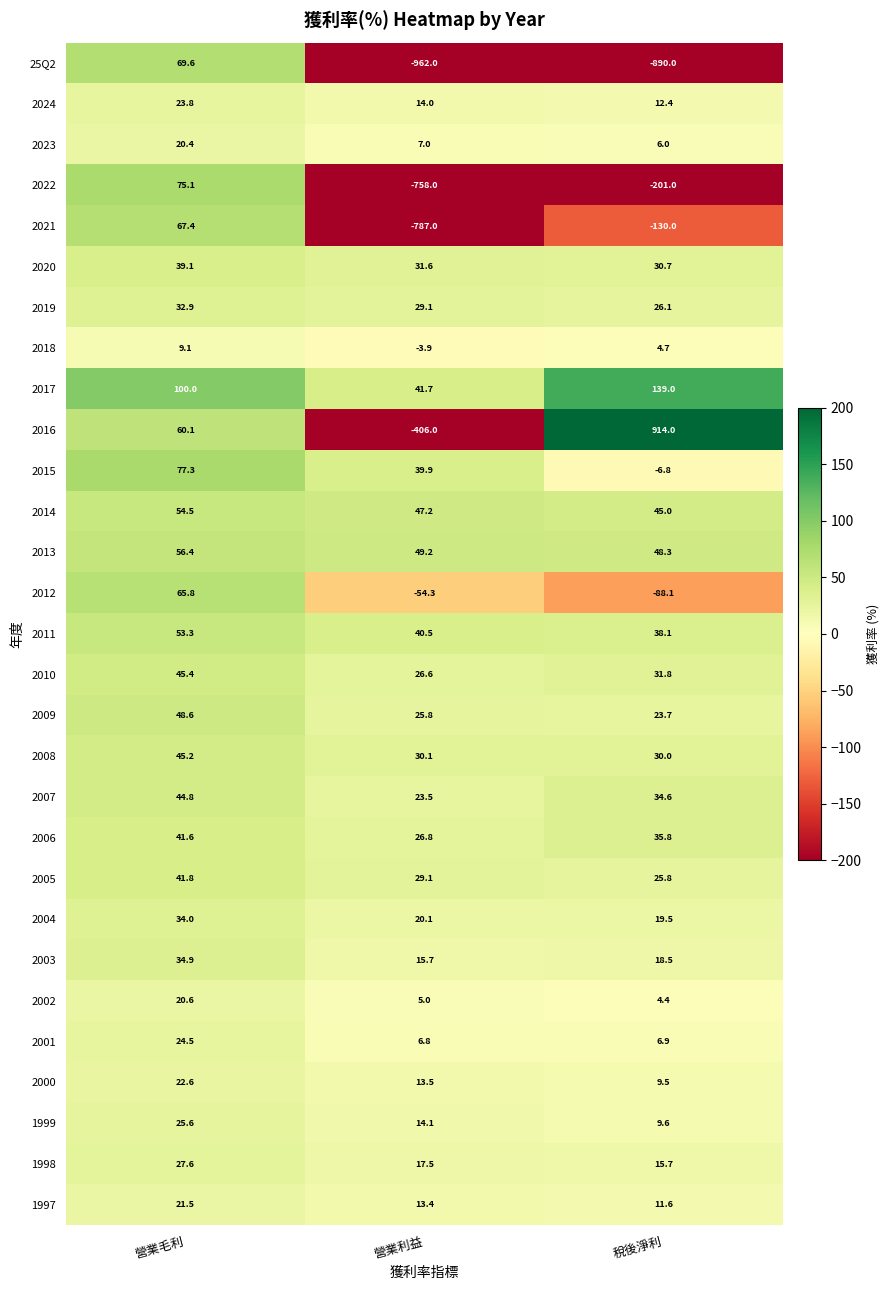

What is the approximate value of 2005 at 稅後淨利?

25.8